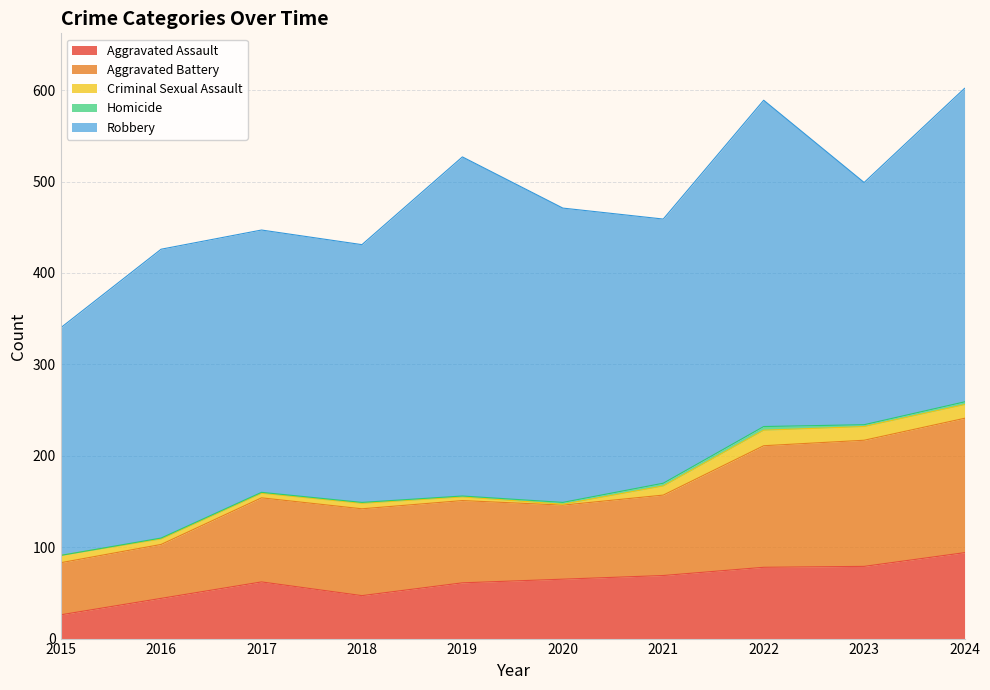

At 2020, list the series in order from smallest to largest.

Criminal Sexual Assault, Homicide, Aggravated Assault, Aggravated Battery, Robbery